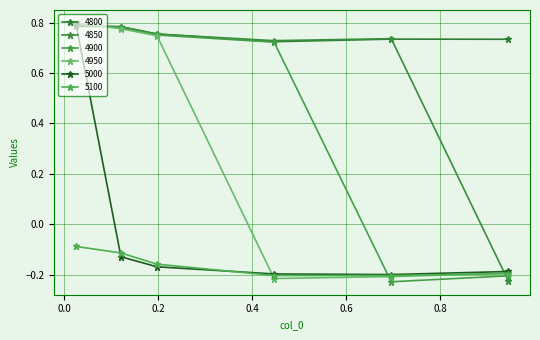

True or false: 4800 has more than 1 points higher than both neighbors.

False